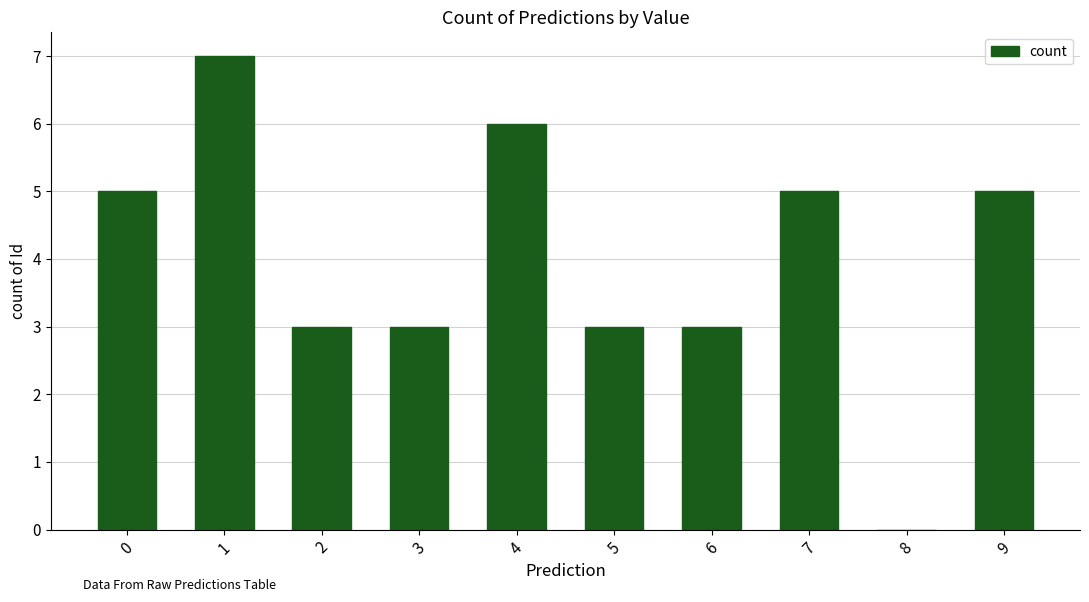

What is the greatest value displayed?

7